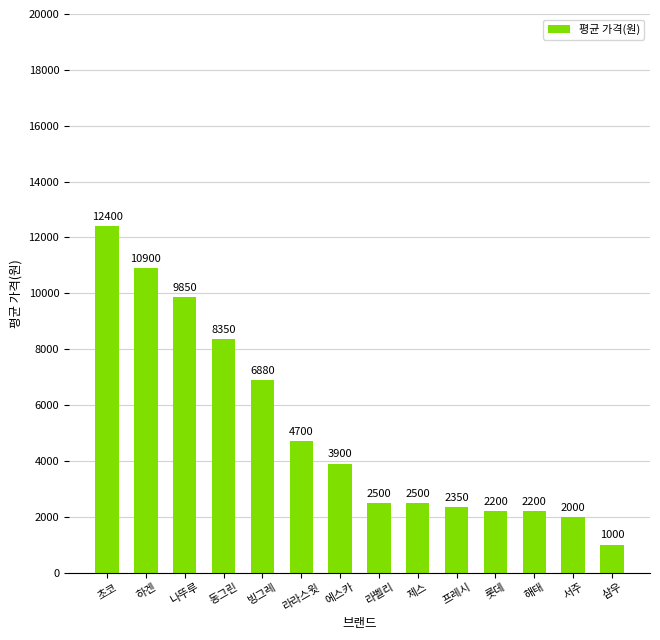

True or false: the data shows 3900 at 에스카.

True